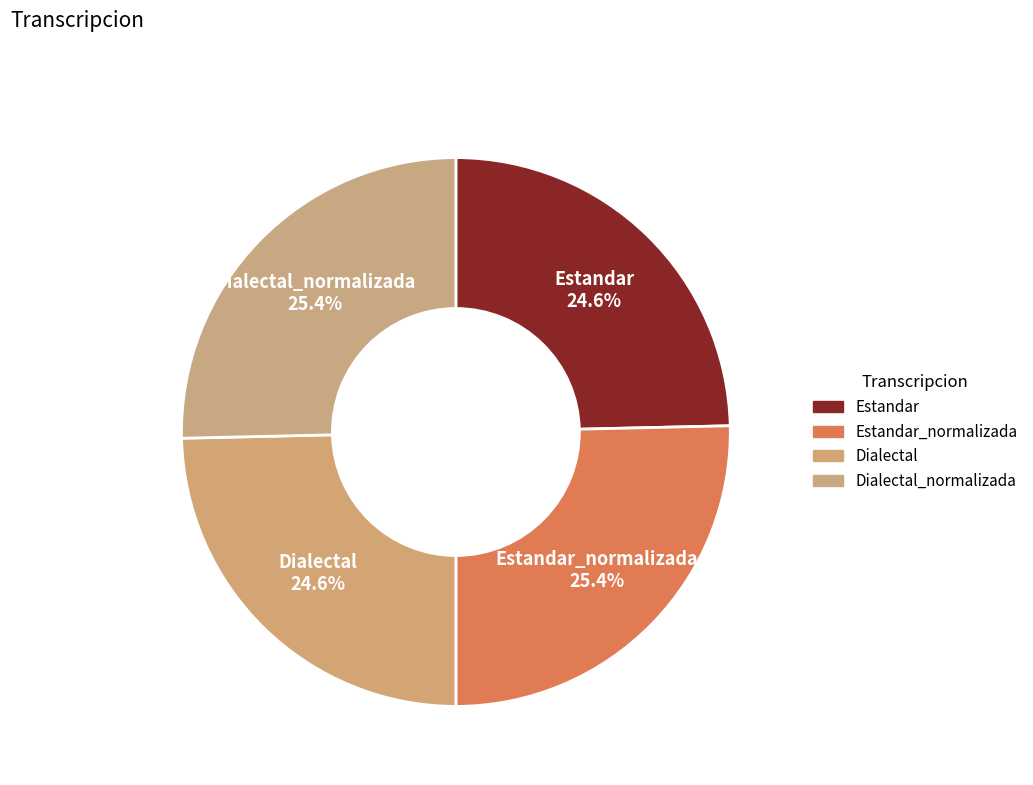

Does any single category account for the majority?

No